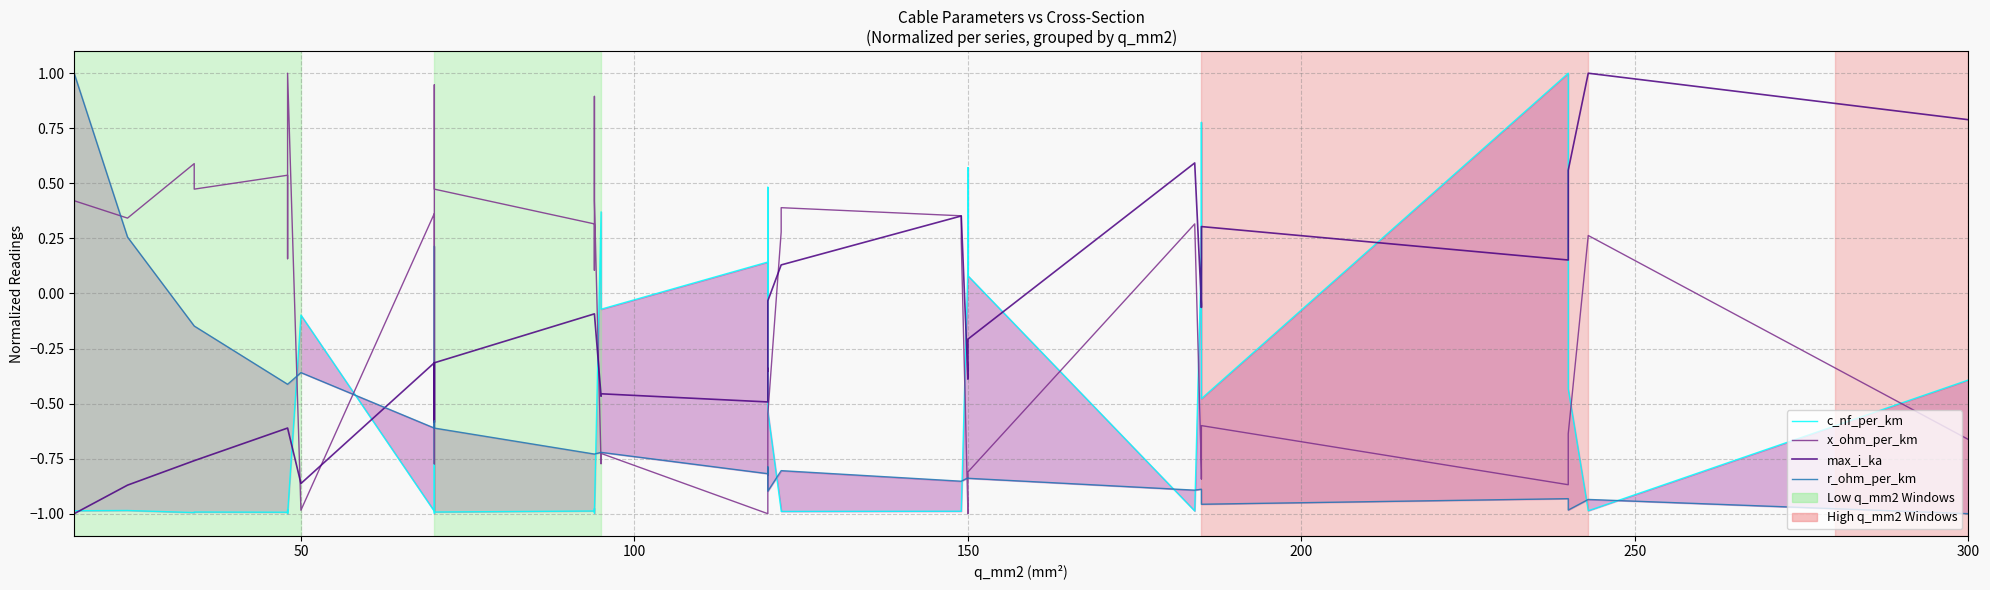

At how many categories does at least one series exceed 0?

35